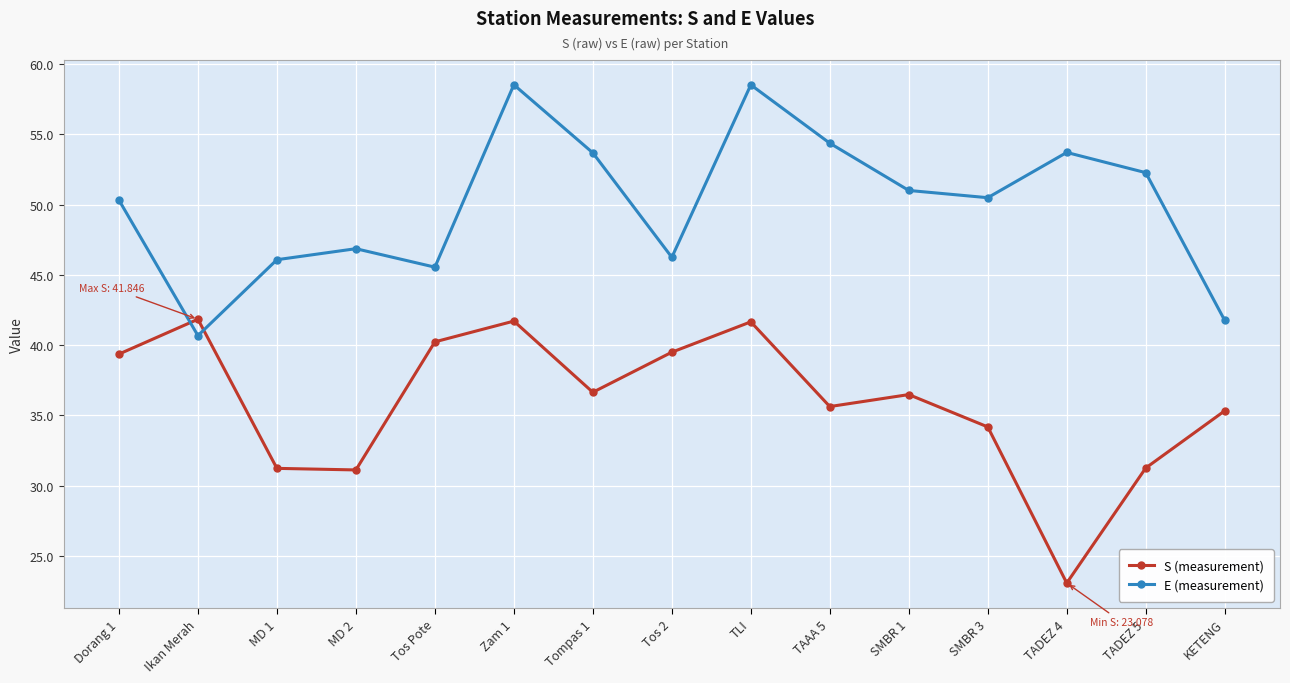

How many lines are shown in the chart?

2